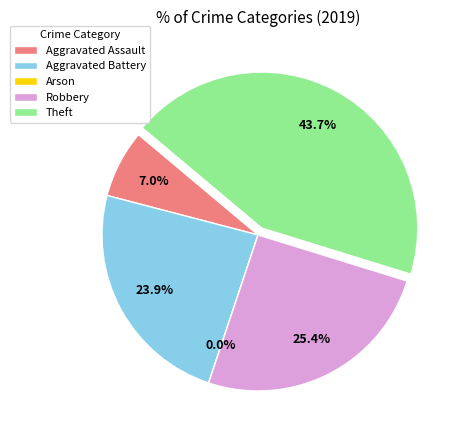

Which category has the biggest portion of the pie?

Theft